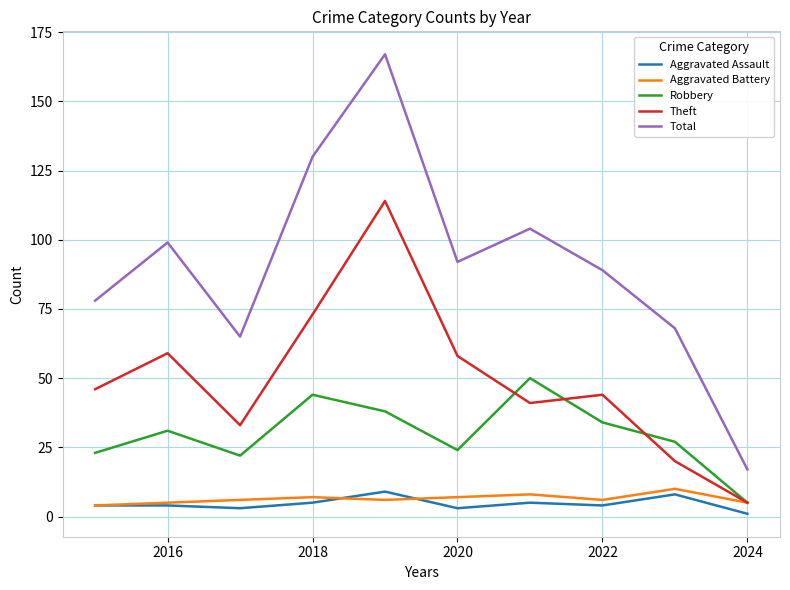

What is the maximum value for Theft?

114